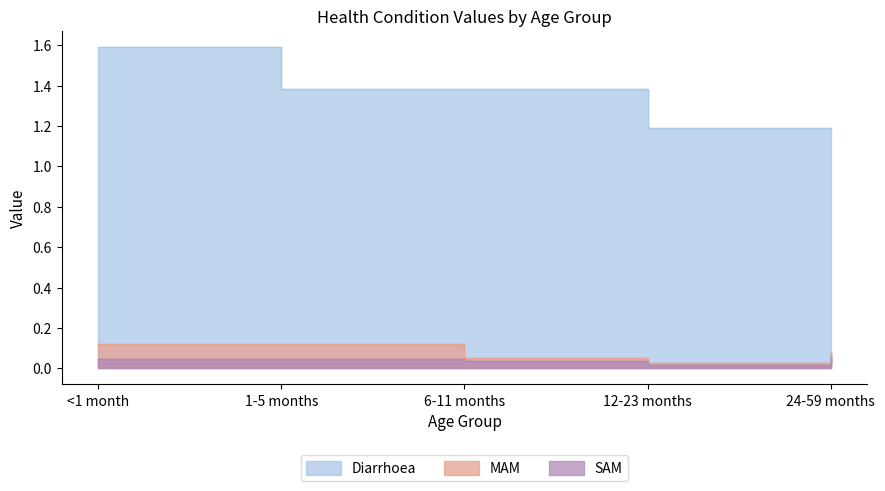

What is the sum of the MAM values at 24-59 months and 12-23 months?

0.1